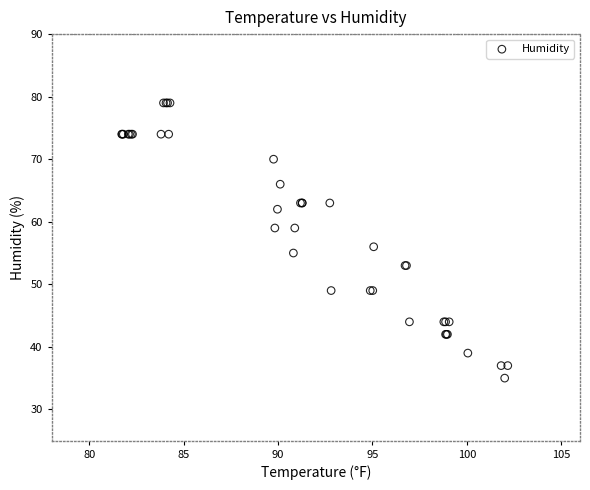

What Y value in the scatter plot is closest to 57?

56